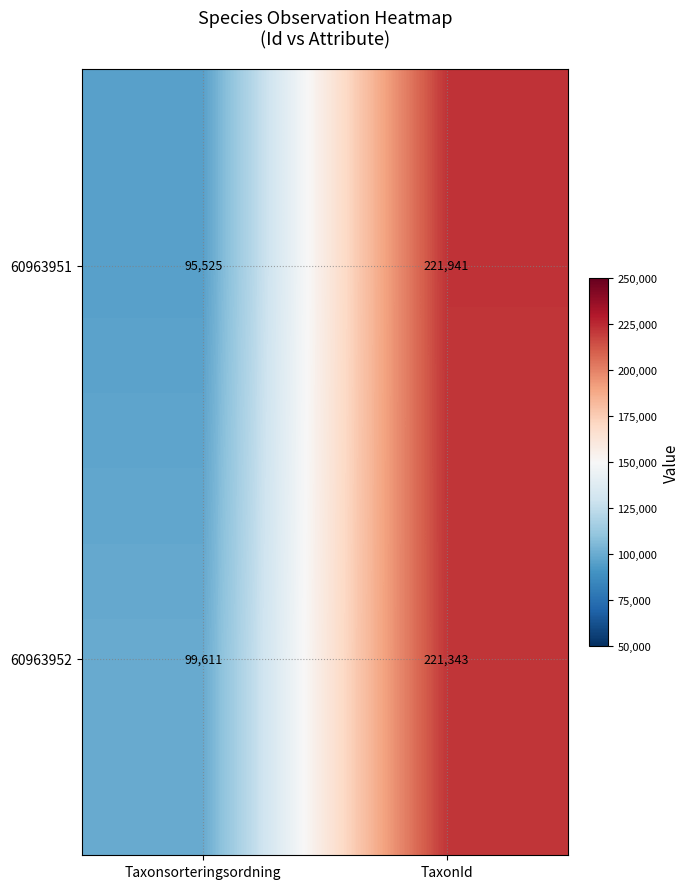

Between Taxonsorteringsordning and TaxonId, which series saw the biggest shift?

60963951